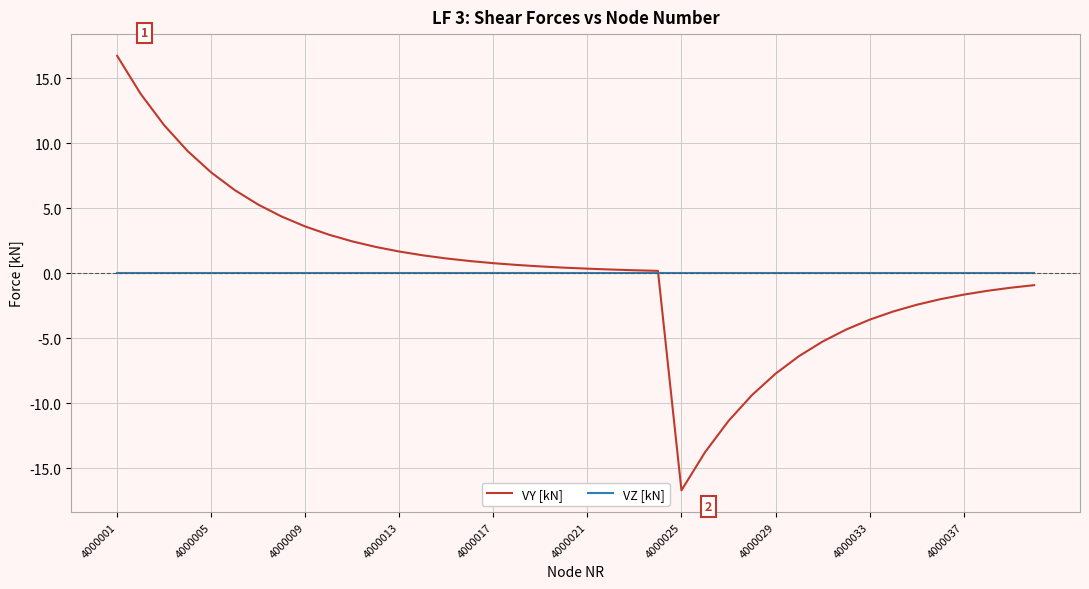

Which series has the largest range (max minus min)?

VY [kN]